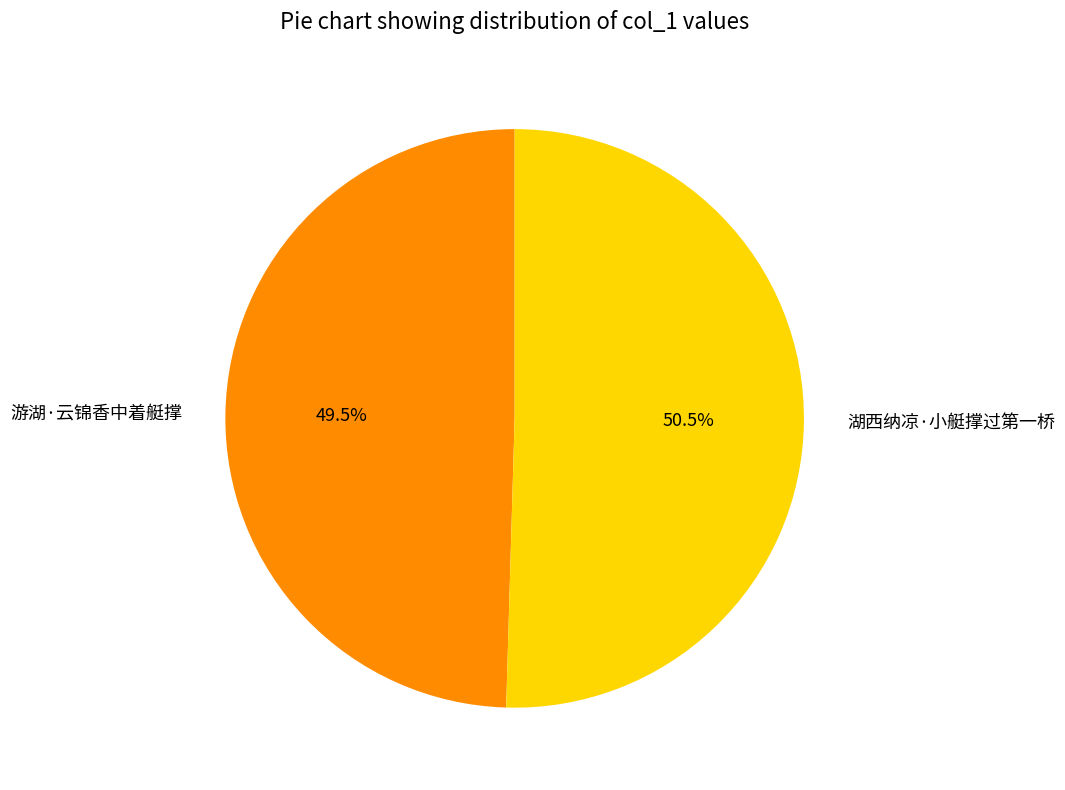

Approximately how many times larger is the value at 游湖·云锦香中着艇撑 compared to 湖西纳凉·小艇撑过第一桥?

1.0